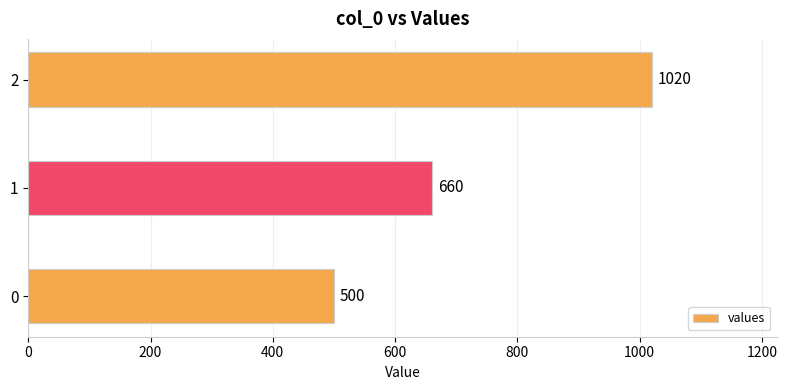

Count the values in the range 500 to 1020.

3